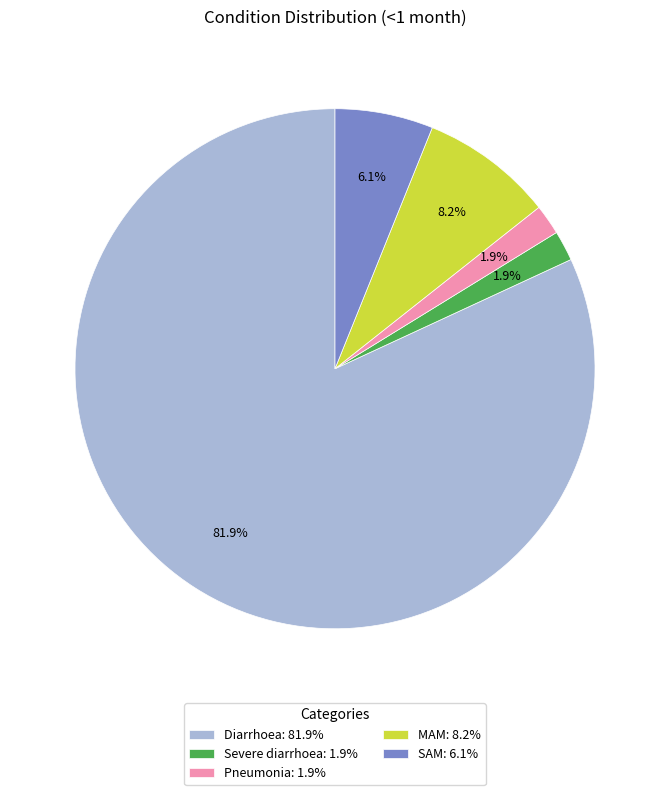

To the nearest percent, what is the difference between the SAM and MAM slice percentages?

2%